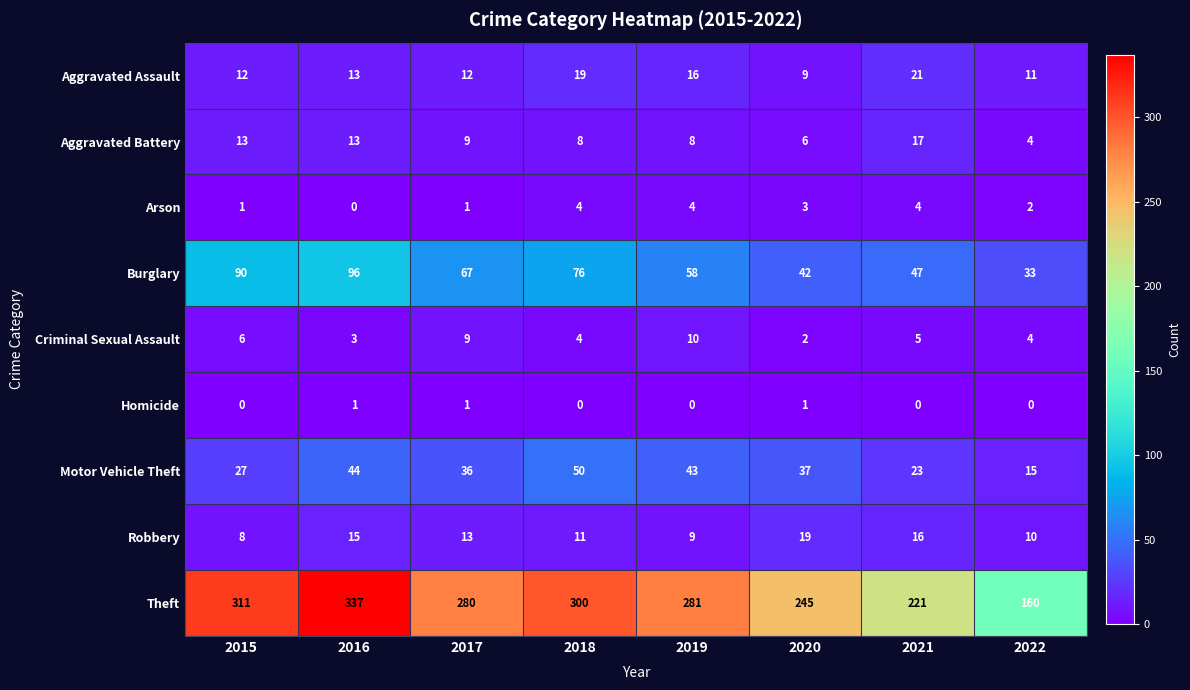

True or false: Homicide has a value of 0 at 2017.

False